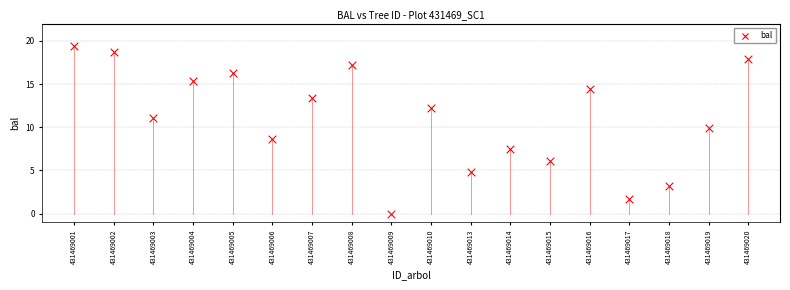

What is the range of Y values (max minus min)?

19.4